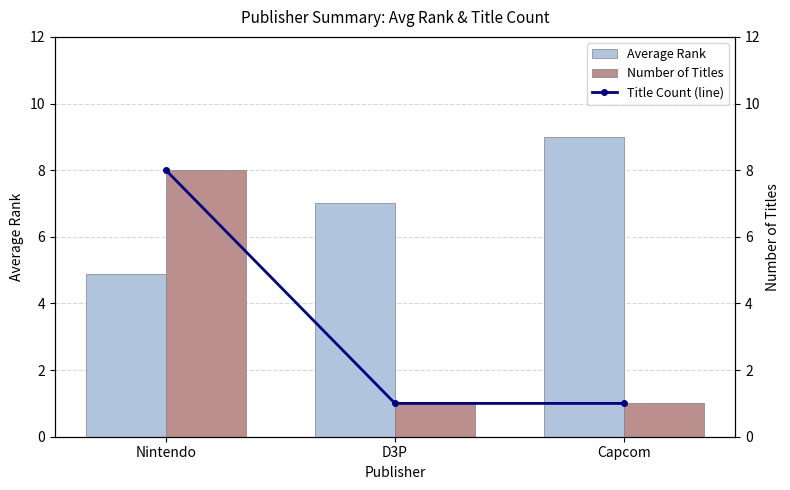

What is the difference between the Average Rank values at Capcom and D3P?

2.0